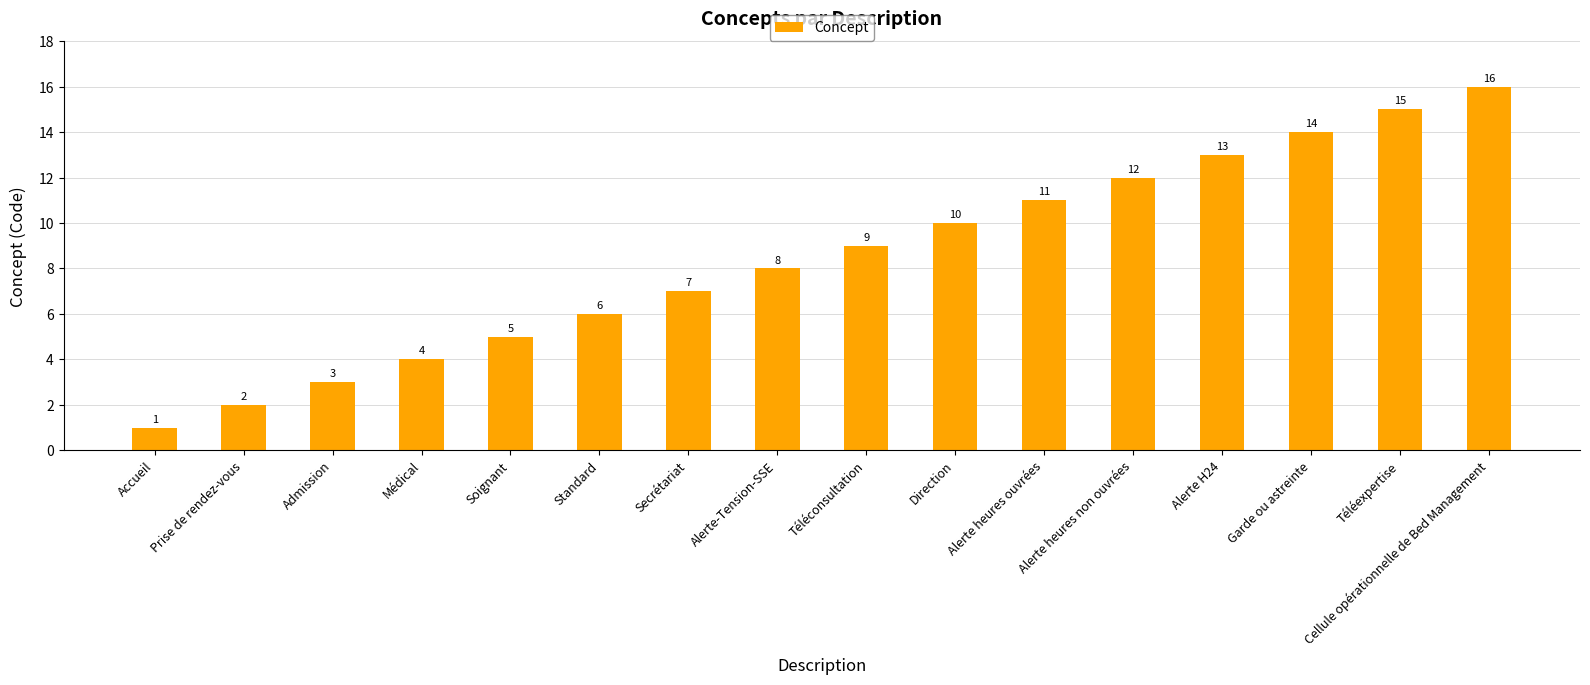

List the labels in order of value, largest first.

Cellule opérationnelle de Bed Management, Téléexpertise, Garde ou astreinte, Alerte H24, Alerte heures non ouvrées, Alerte heures ouvrées, Direction, Téléconsultation, Alerte-Tension-SSE, Secrétariat, Standard, Soignant, Médical, Admission, Prise de rendez-vous, Accueil